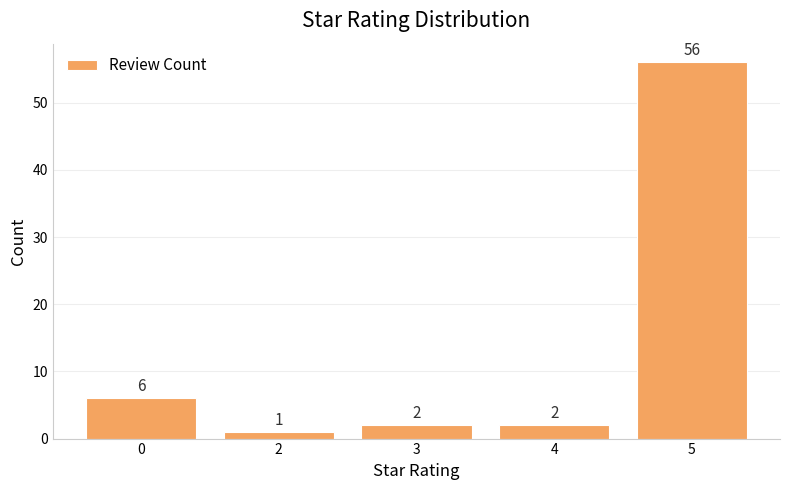

Reading right to left, extract all data points from this chart.

5=56	4=2	3=2	2=1	0=6